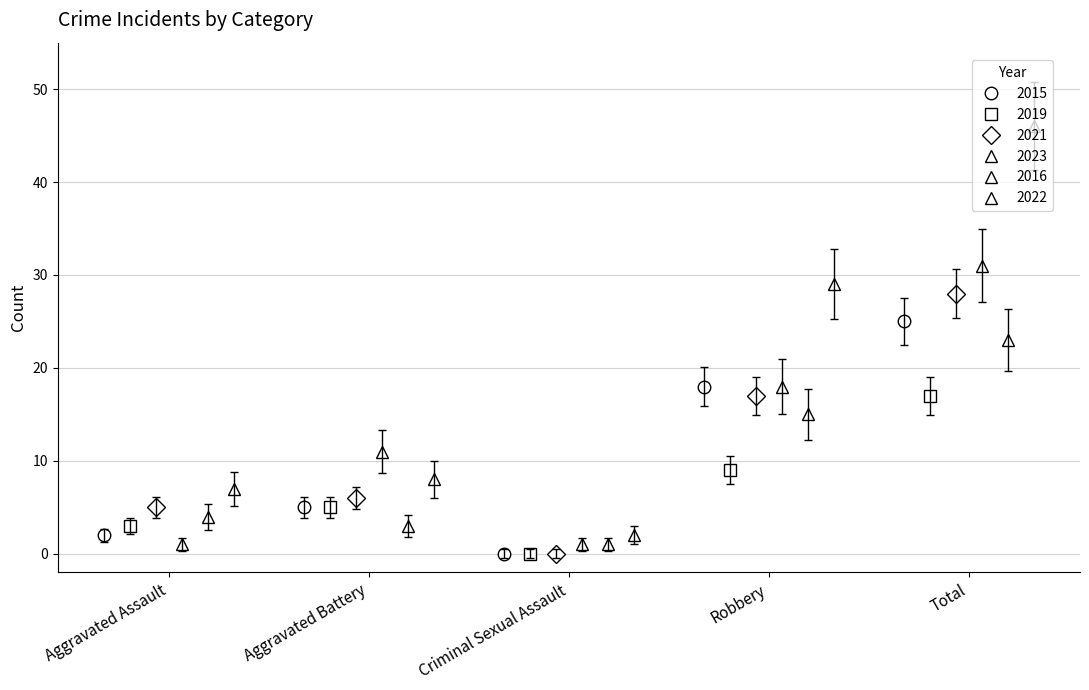

What is the difference between the maximum and second lowest values in the 2016 series?

20